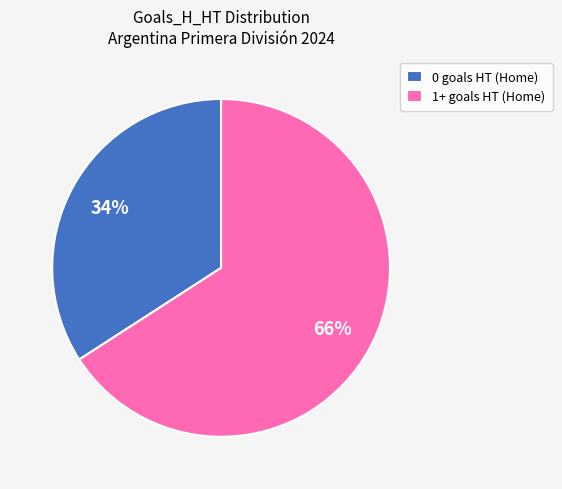

Is it true that 0 goals HT (Home) is 44% of the pie?

False